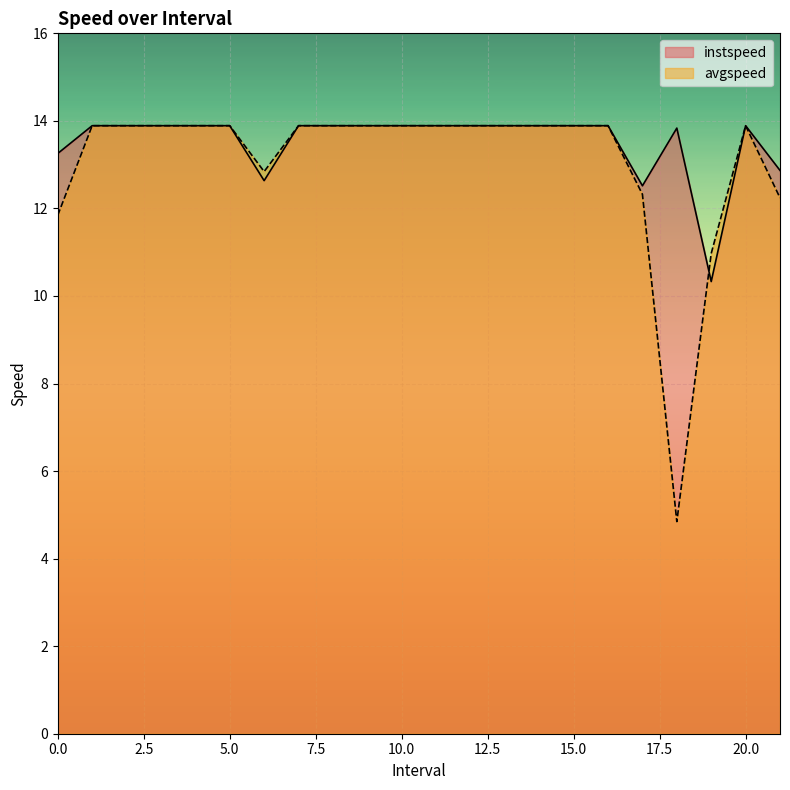

At which category is the sum across all series the highest?

1.0